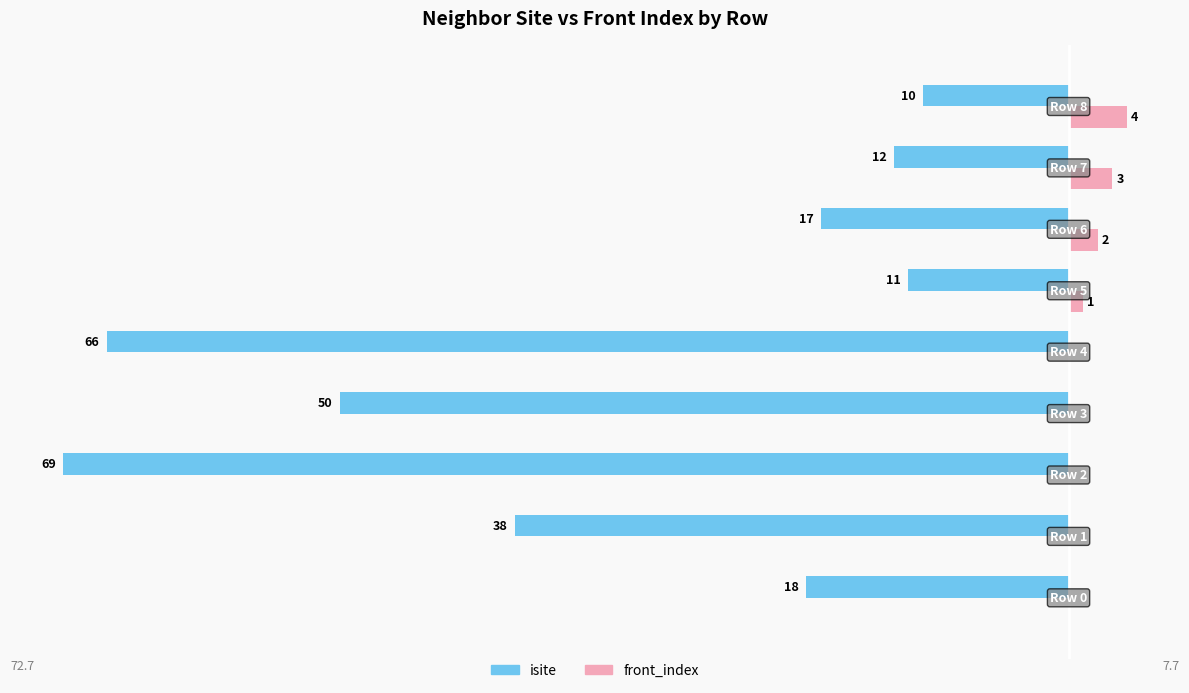

What are all the series names shown in the legend?

isite, front_index